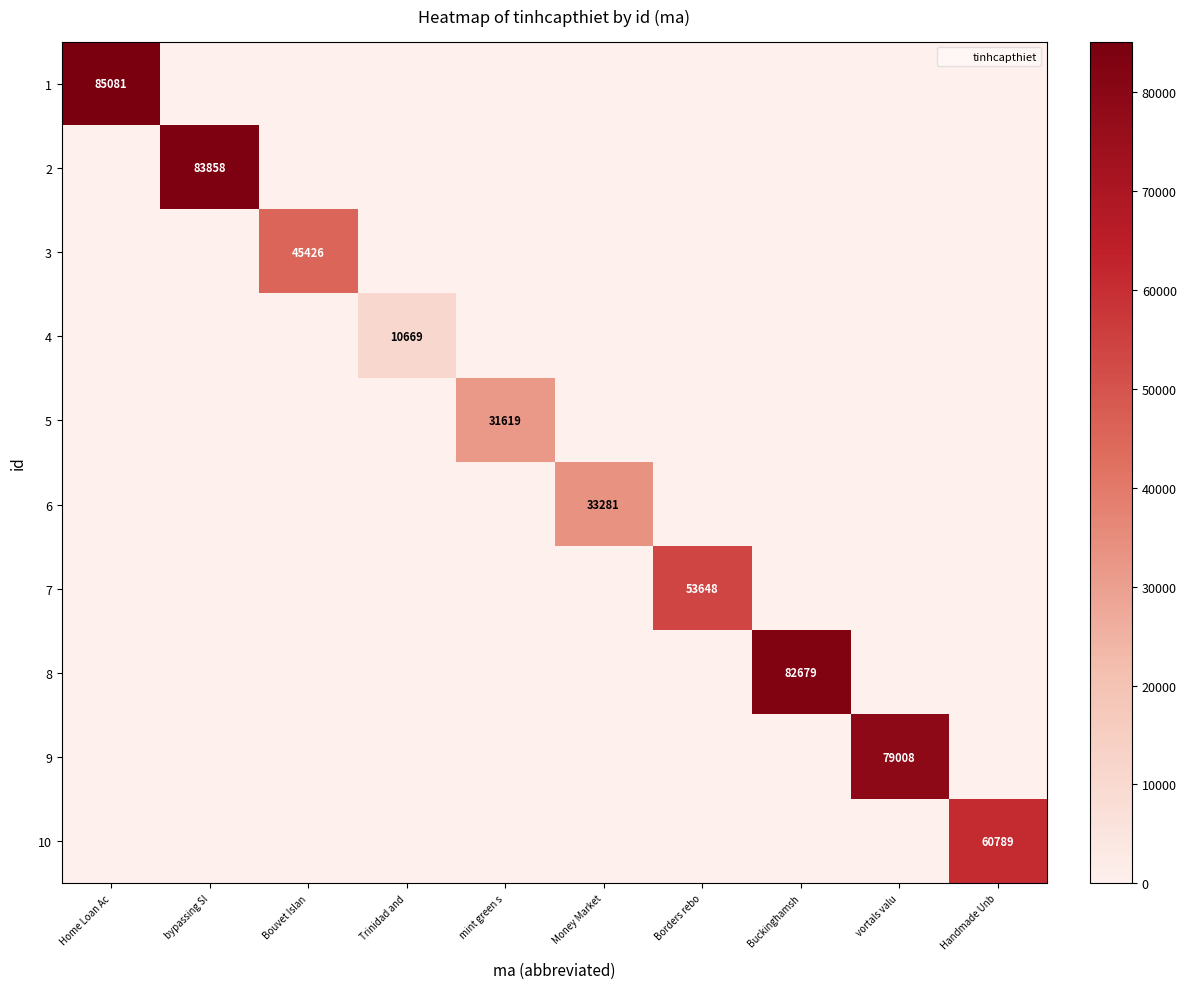

Where is 7 nearest to the value 26824?

Home Loan Ac